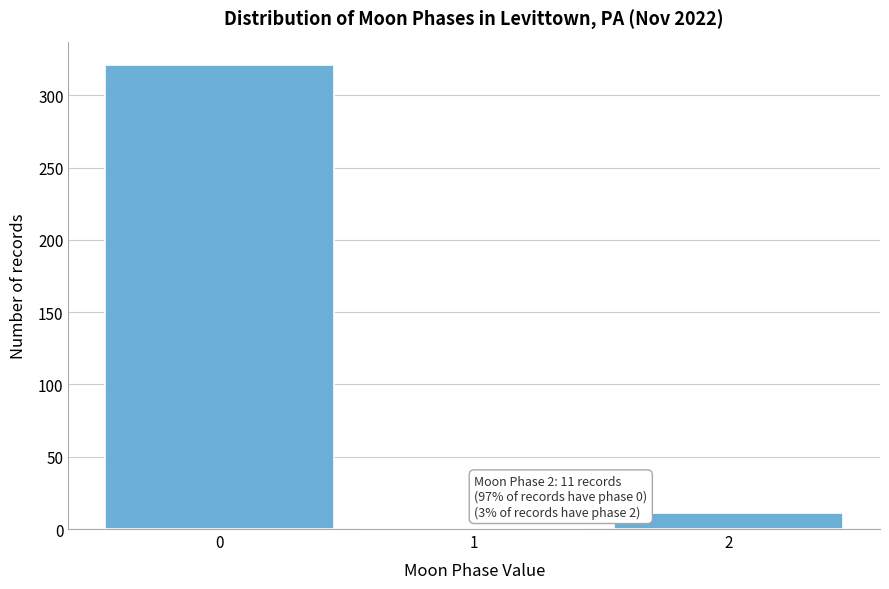

Reading right to left, transcribe all the data shown in this chart.

2=11	1=0	0=321